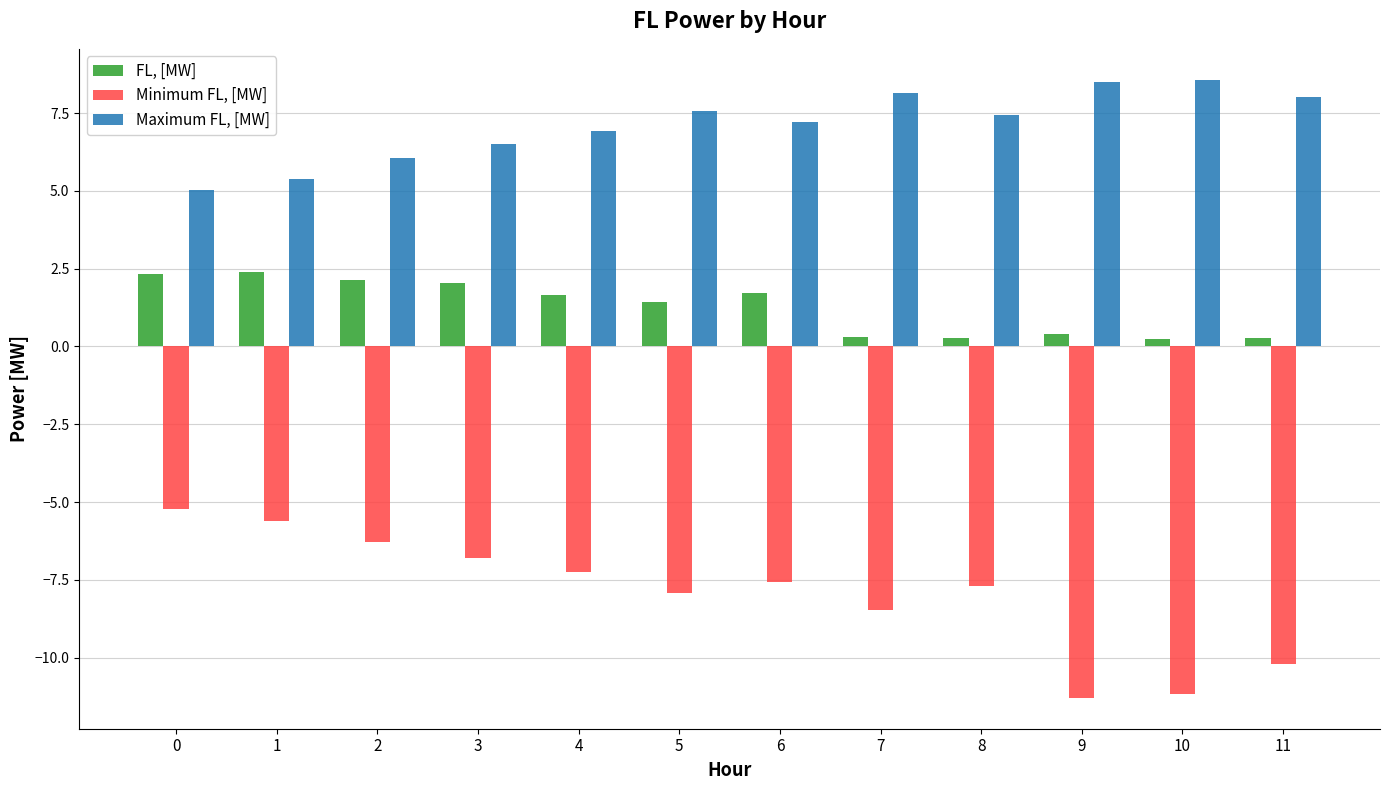

What is the difference between the maximum and minimum values in the Minimum FL, [MW] series?

6.1